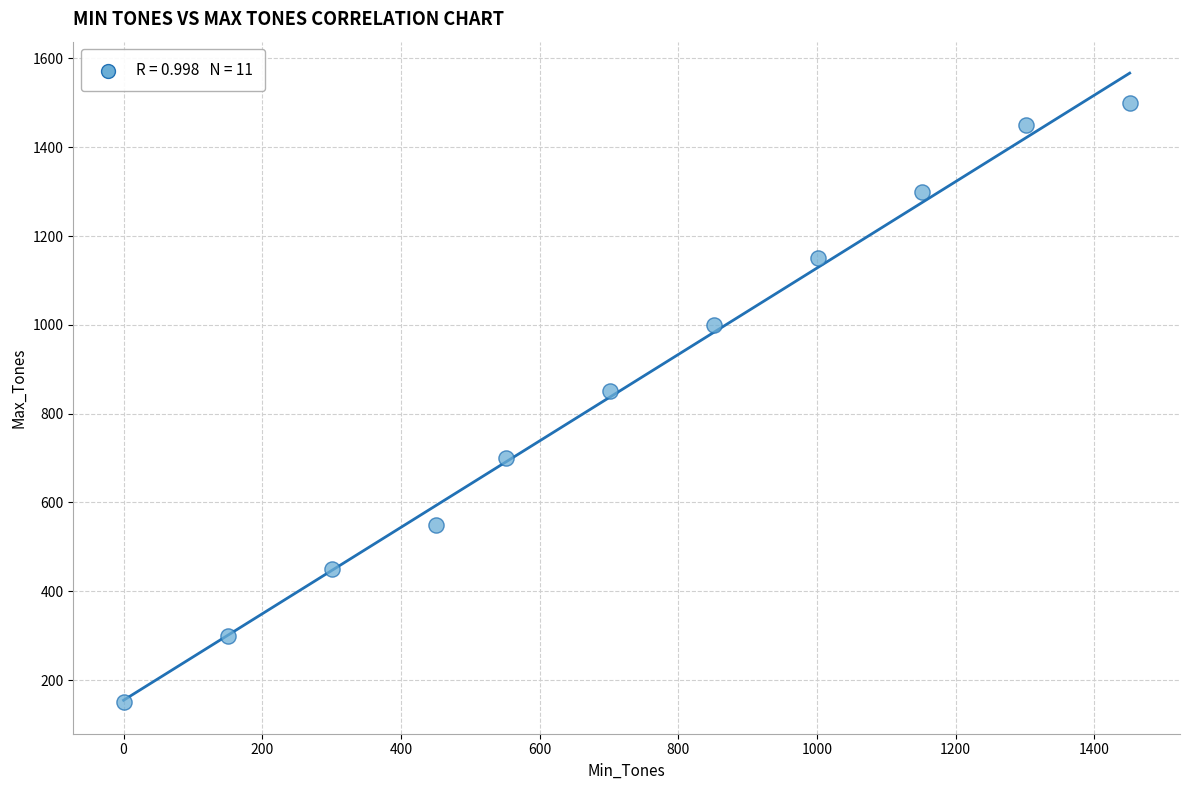

What is the average X value?

719